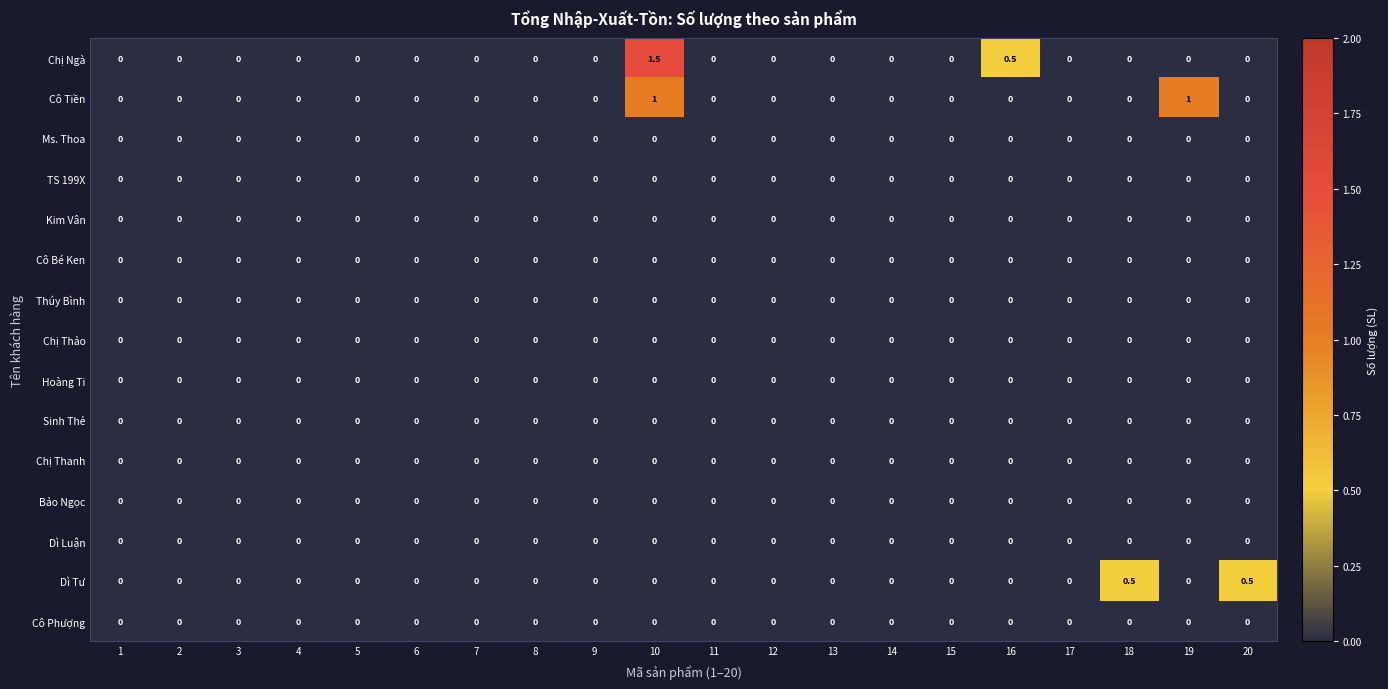

Read the Cô Tiền value at 19.

1.0